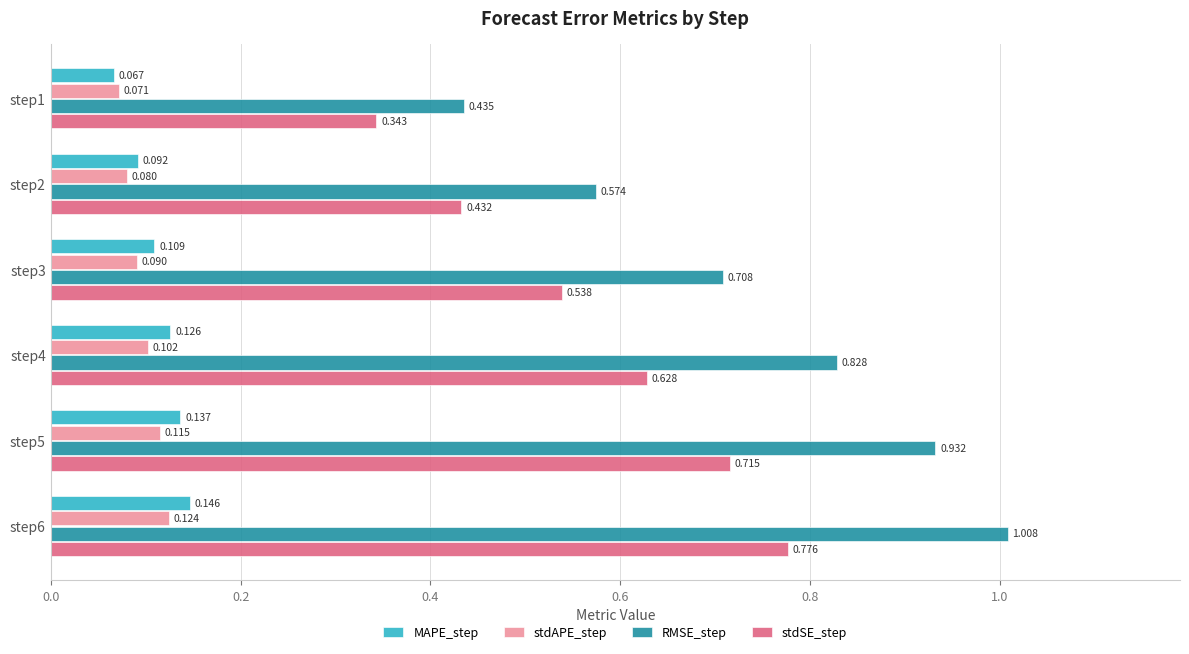

Rank the categories by stdSE_step value from lowest to highest.

step1, step2, step3, step4, step5, step6